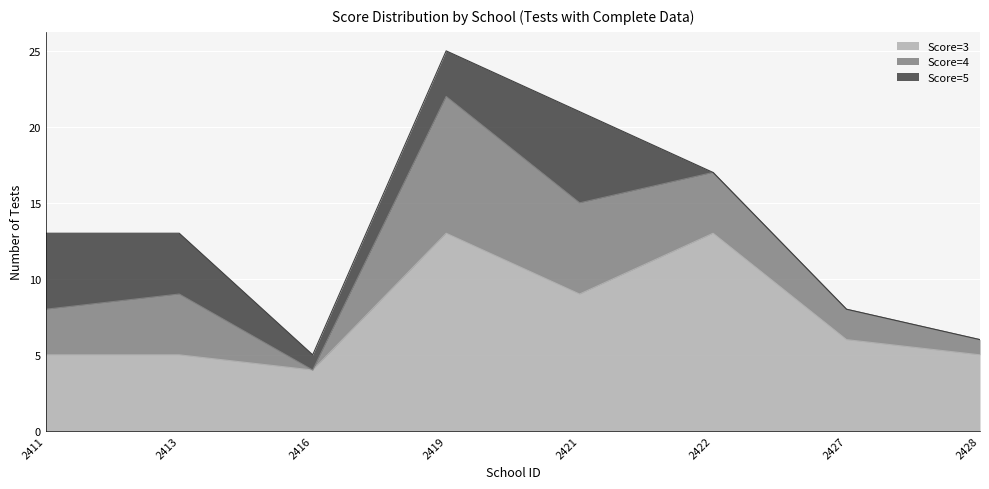

What is the sum of all Score=4 values?

29